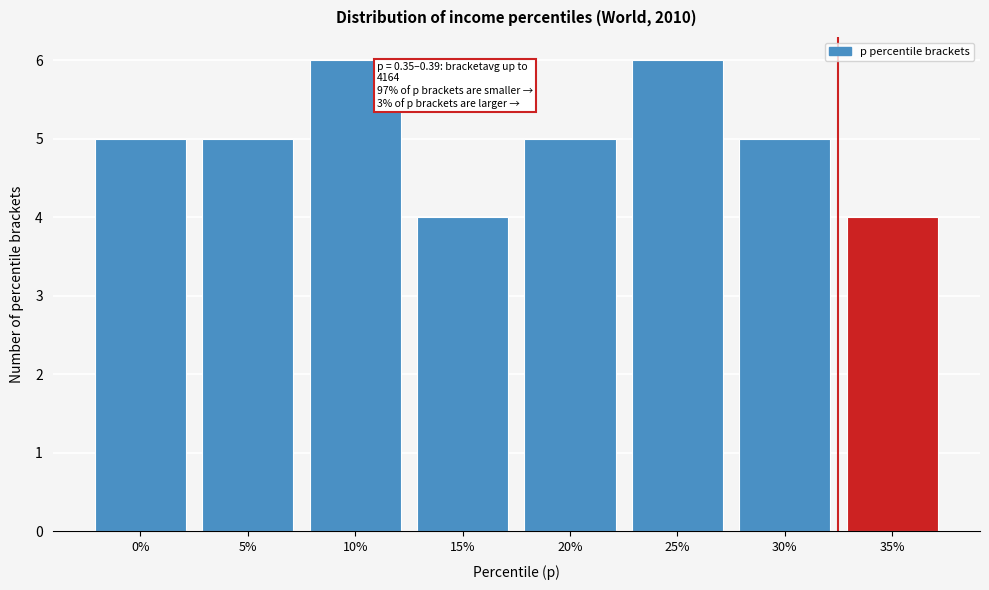

Reading left to right, what are all the values shown in this chart?

0%=5	5%=5	10%=6	15%=4	20%=5	25%=6	30%=5	35%=4